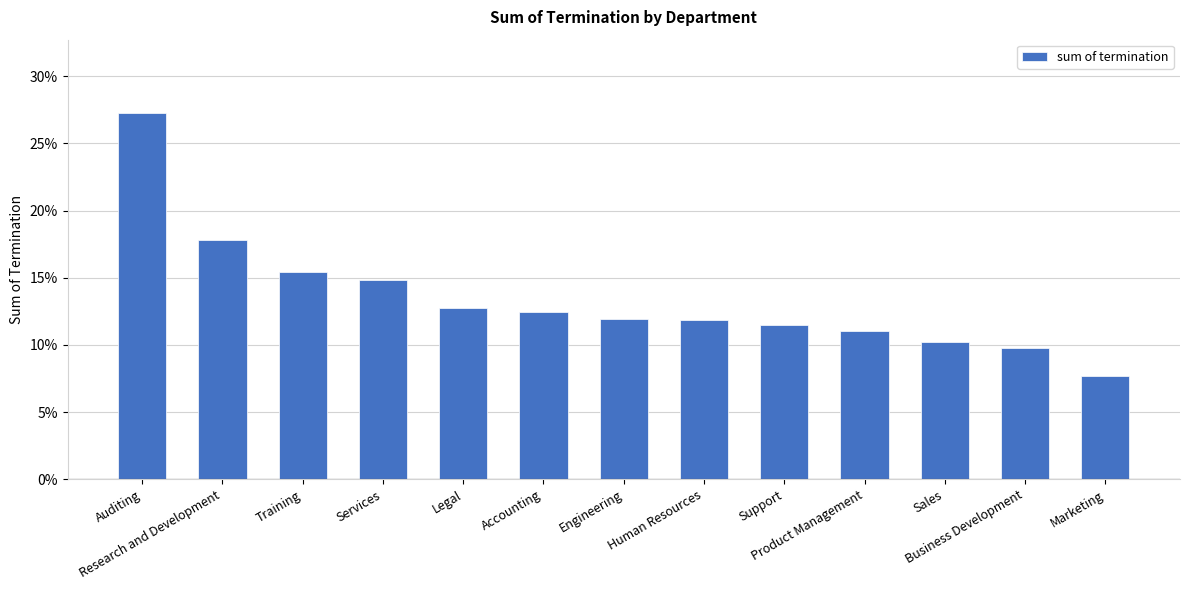

Reading right to left, transcribe all the data shown in this chart.

0.1	0.1	0.1	0.1	0.1	0.1	0.1	0.1	0.1	0.1	0.2	0.2	0.3